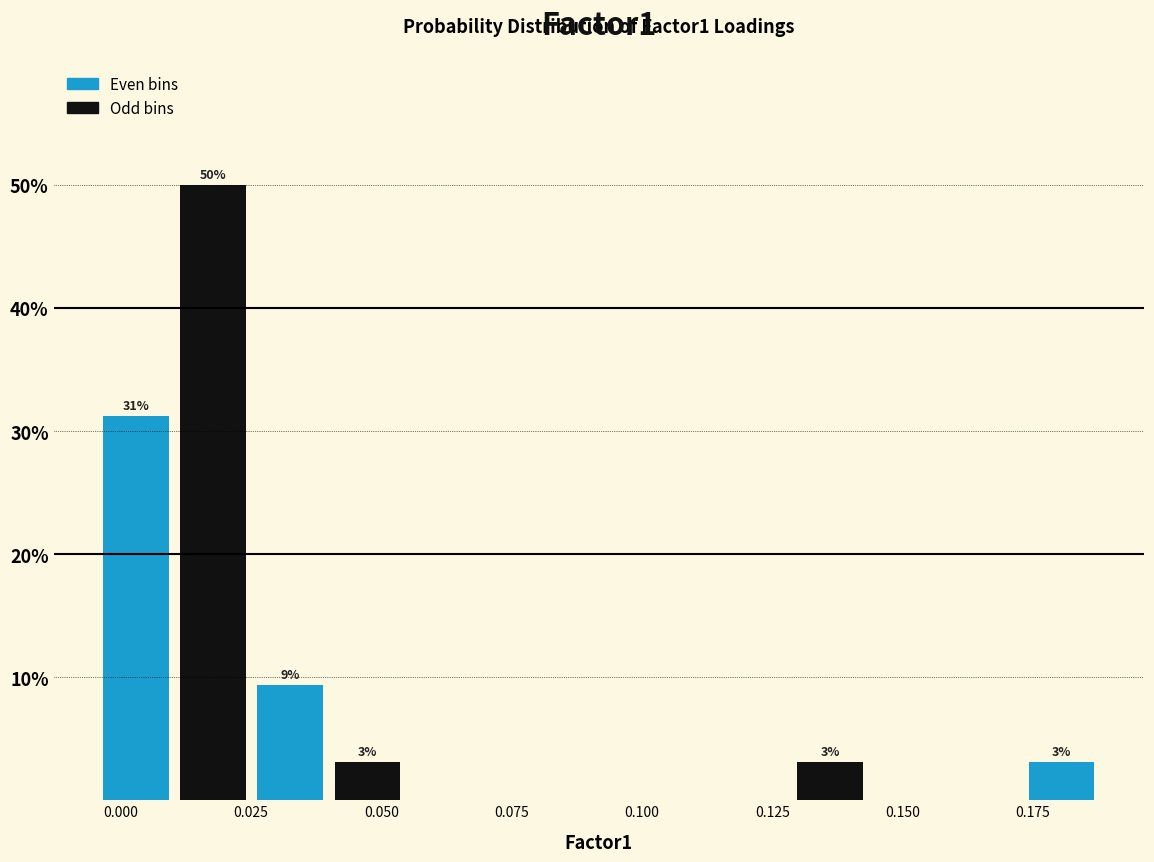

Read against the x-axis, roughly where is the centre of the tallest bar?

0.020